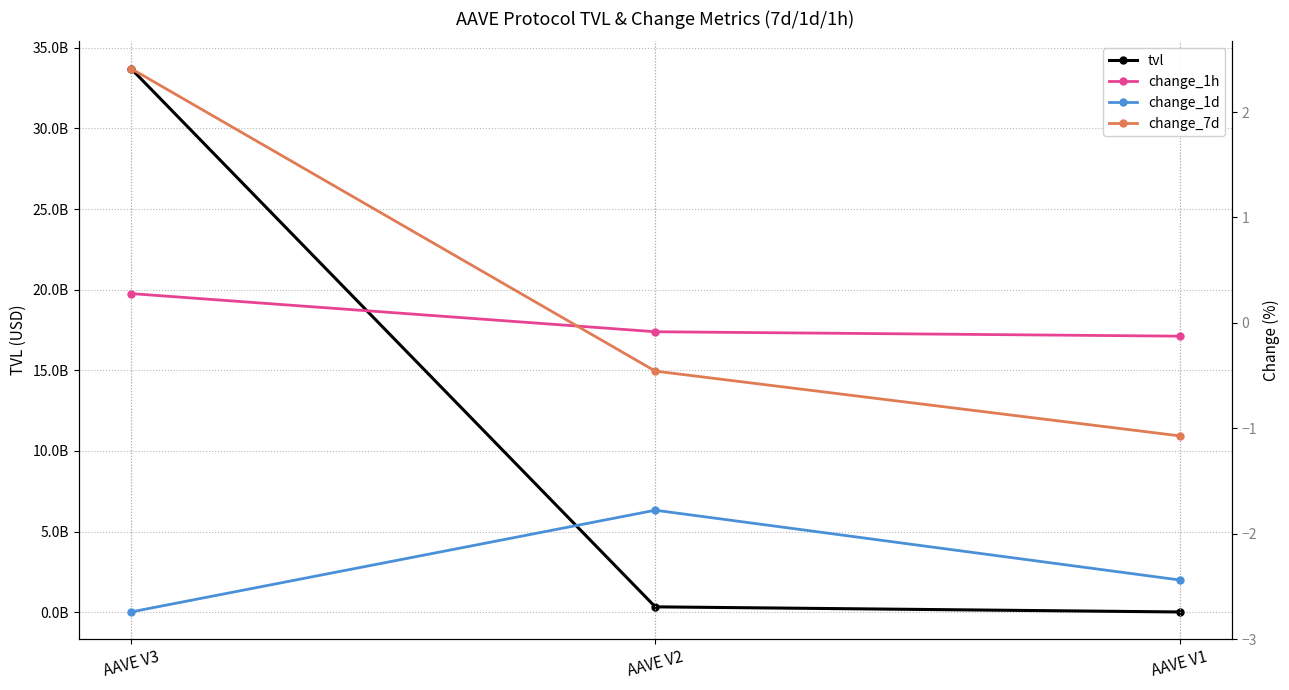

Reading left to right, what are all the values shown in this chart?

tvl: 33716703551.8	331935116.2	14430685.4
change_1h: 0.3	-0.1	-0.1
change_1d: -2.7	-1.8	-2.4
change_7d: 2.4	-0.5	-1.1